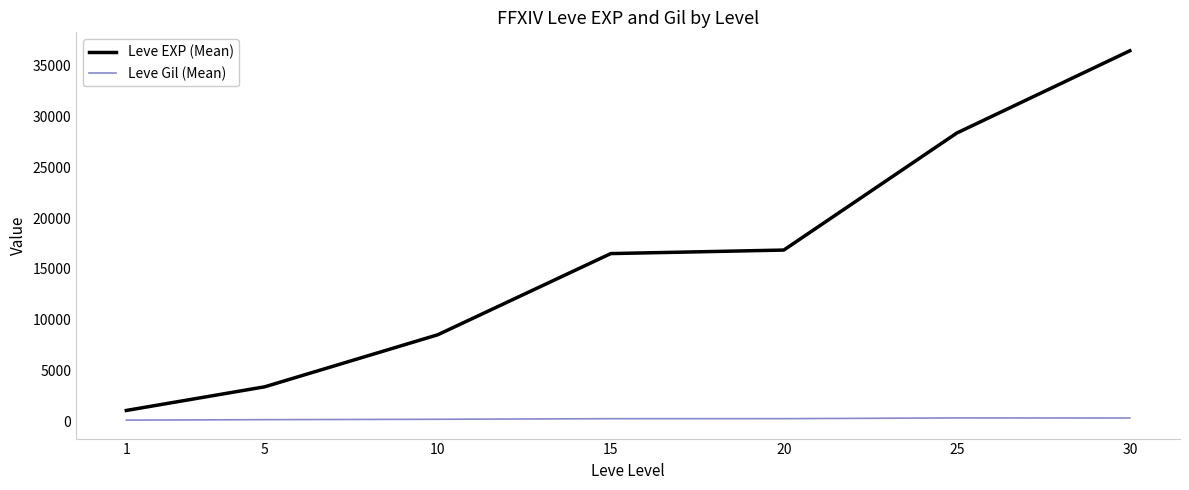

The value of Leve Gil (Mean) at 5 is 159.0. True or false?

True